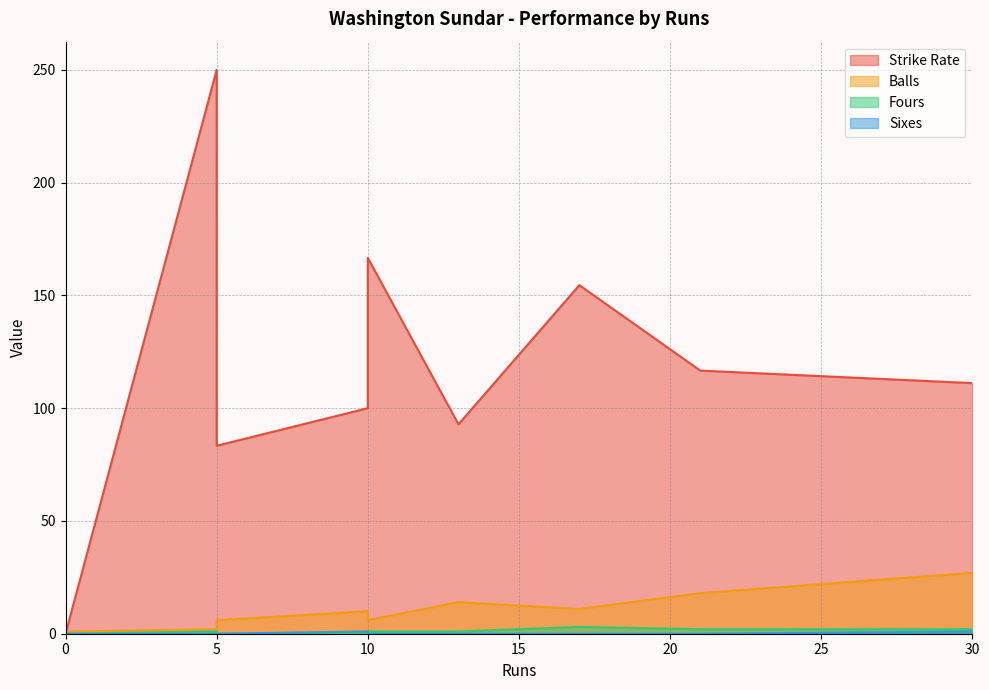

What is the sum of all Fours values?

10.0